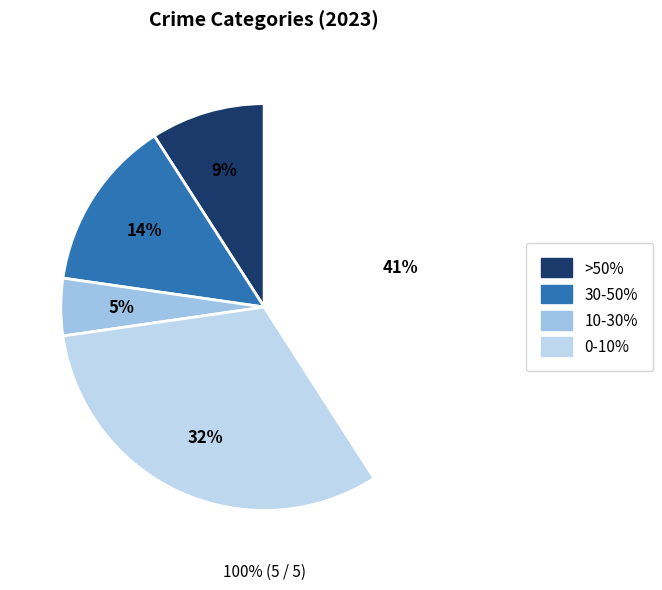

How many segments does this pie chart have?

5